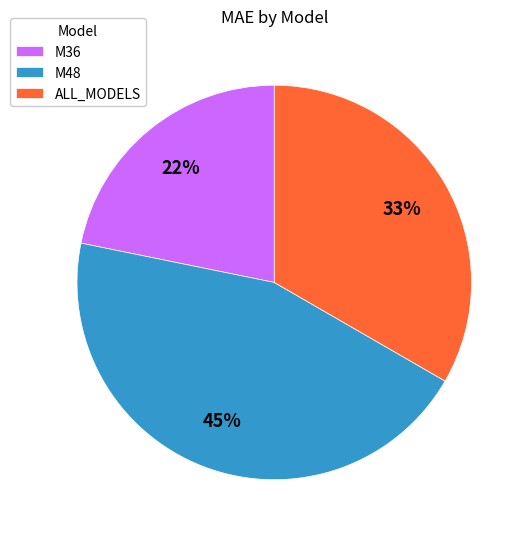

Rank the categories by value from highest to lowest.

M48, ALL_MODELS, M36